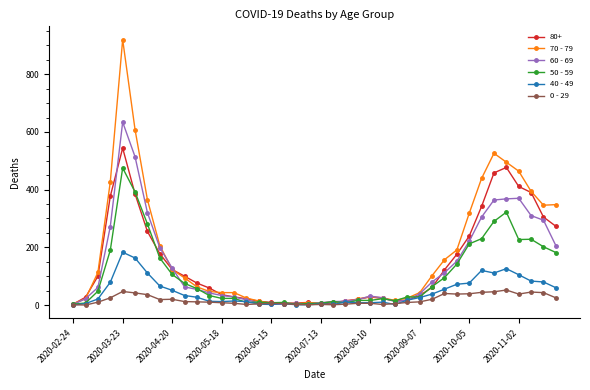

Rank the series by their maximum value, from lowest to highest.

0 - 29, 40 - 49, 50 - 59, 80+, 60 - 69, 70 - 79